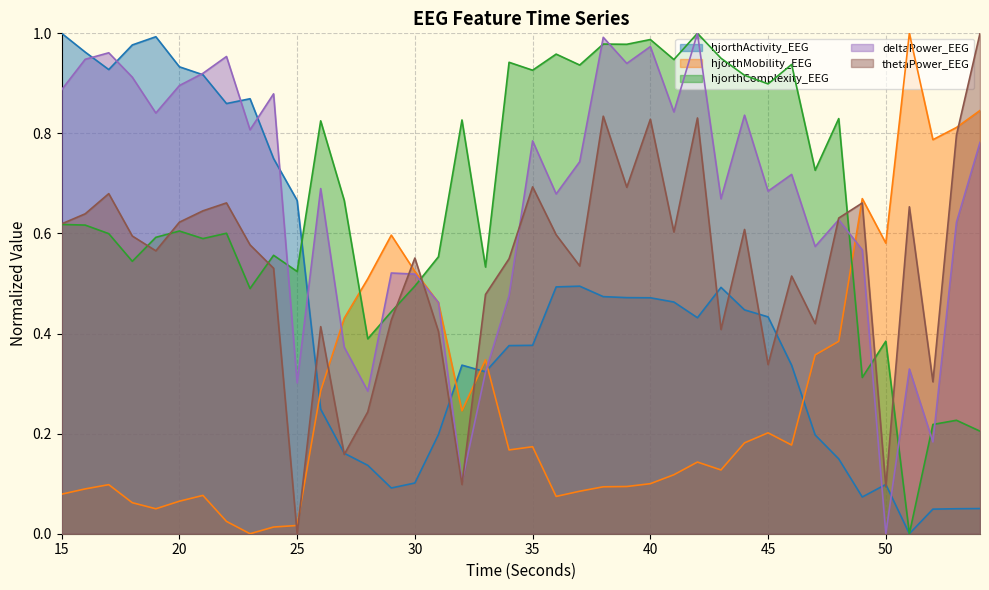

Reading left to right, list all the values displayed in this chart.

hjorthActivity_EEG: 15=1.0	16=1.0	17=0.9	18=1.0	19=1.0	20=0.9	21=0.9	22=0.9	23=0.9	24=0.7	25=0.7	26=0.2	27=0.2	28=0.1	29=0.1	30=0.1	31=0.2	32=0.3	33=0.3	34=0.4	35=0.4	36=0.5	37=0.5	38=0.5	39=0.5	40=0.5	41=0.5	42=0.4	43=0.5	44=0.4	45=0.4	46=0.3	47=0.2	48=0.1	49=0.1	50=0.1	51=0.0	52=0.0	53=0.0	54=0.1
hjorthMobility_EEG: 15=0.1	16=0.1	17=0.1	18=0.1	19=0.0	20=0.1	21=0.1	22=0.0	23=0.0	24=0.0	25=0.0	26=0.3	27=0.4	28=0.5	29=0.6	30=0.5	31=0.5	32=0.2	33=0.3	34=0.2	35=0.2	36=0.1	37=0.1	38=0.1	39=0.1	40=0.1	41=0.1	42=0.1	43=0.1	44=0.2	45=0.2	46=0.2	47=0.4	48=0.4	49=0.7	50=0.6	51=1.0	52=0.8	53=0.8	54=0.8
hjorthComplexity_EEG: 15=0.6	16=0.6	17=0.6	18=0.5	19=0.6	20=0.6	21=0.6	22=0.6	23=0.5	24=0.6	25=0.5	26=0.8	27=0.7	28=0.4	29=0.4	30=0.5	31=0.6	32=0.8	33=0.5	34=0.9	35=0.9	36=1.0	37=0.9	38=1.0	39=1.0	40=1.0	41=0.9	42=1.0	43=1.0	44=0.9	45=0.9	46=0.9	47=0.7	48=0.8	49=0.3	50=0.4	51=0.0	52=0.2	53=0.2	54=0.2
deltaPower_EEG: 15=0.9	16=0.9	17=1.0	18=0.9	19=0.8	20=0.9	21=0.9	22=1.0	23=0.8	24=0.9	25=0.3	26=0.7	27=0.4	28=0.3	29=0.5	30=0.5	31=0.5	32=0.1	33=0.3	34=0.5	35=0.8	36=0.7	37=0.7	38=1.0	39=0.9	40=1.0	41=0.8	42=1.0	43=0.7	44=0.8	45=0.7	46=0.7	47=0.6	48=0.6	49=0.6	50=0.0	51=0.3	52=0.2	53=0.6	54=0.8
thetaPower_EEG: 15=0.6	16=0.6	17=0.7	18=0.6	19=0.6	20=0.6	21=0.6	22=0.7	23=0.6	24=0.5	25=0.0	26=0.4	27=0.2	28=0.2	29=0.4	30=0.6	31=0.4	32=0.1	33=0.5	34=0.5	35=0.7	36=0.6	37=0.5	38=0.8	39=0.7	40=0.8	41=0.6	42=0.8	43=0.4	44=0.6	45=0.3	46=0.5	47=0.4	48=0.6	49=0.7	50=0.1	51=0.7	52=0.3	53=0.8	54=1.0